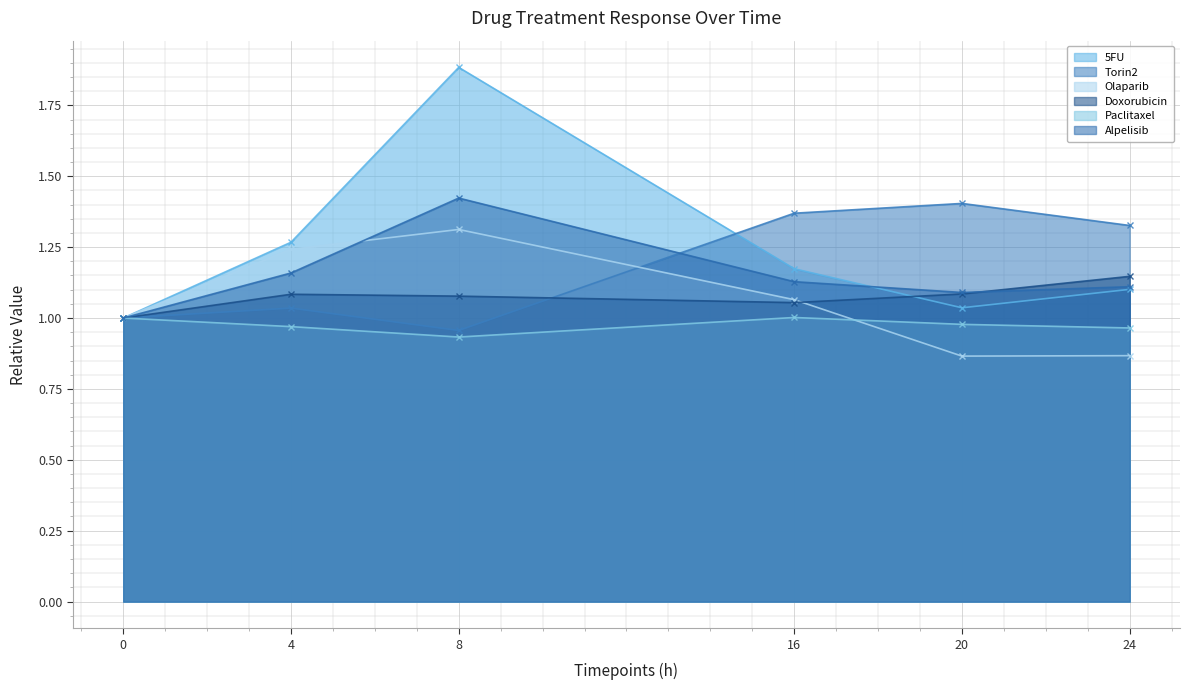

How many values in the Olaparib series exceed 1?

3